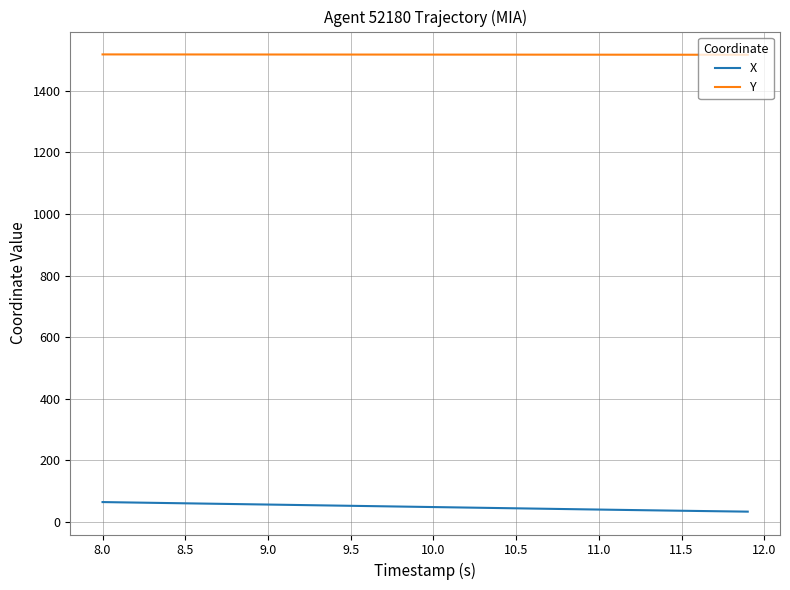

What is the maximum value for Y?

1518.8